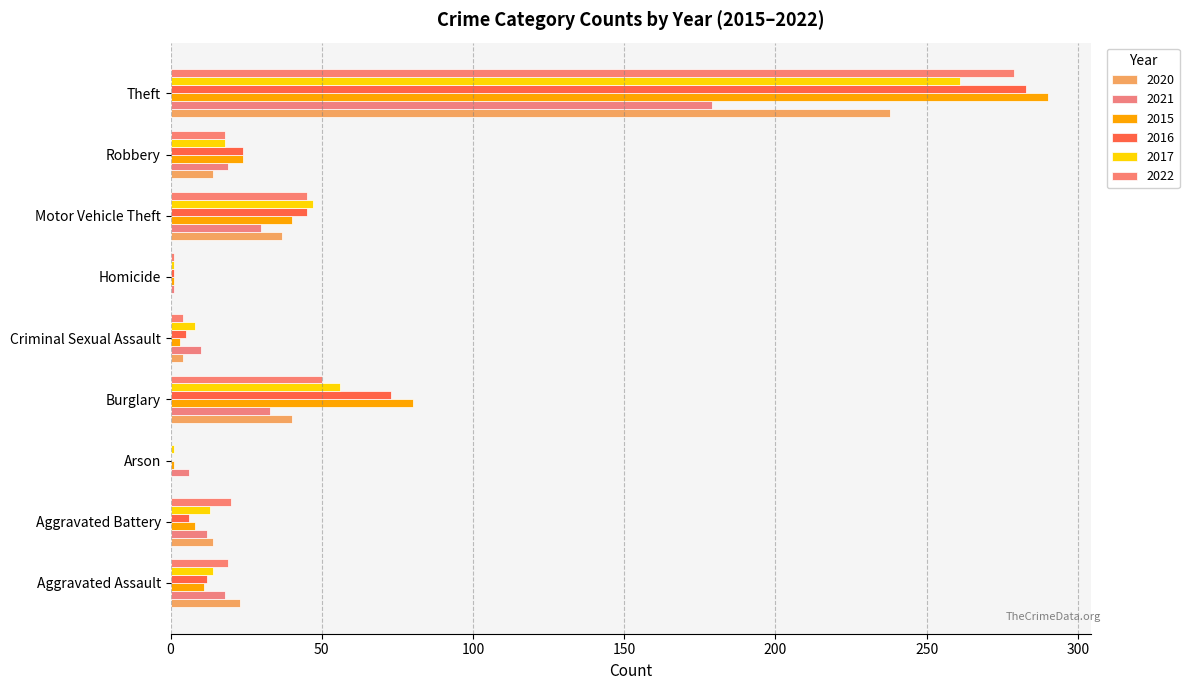

What are all the series names shown in the legend?

2020, 2021, 2015, 2016, 2017, 2022